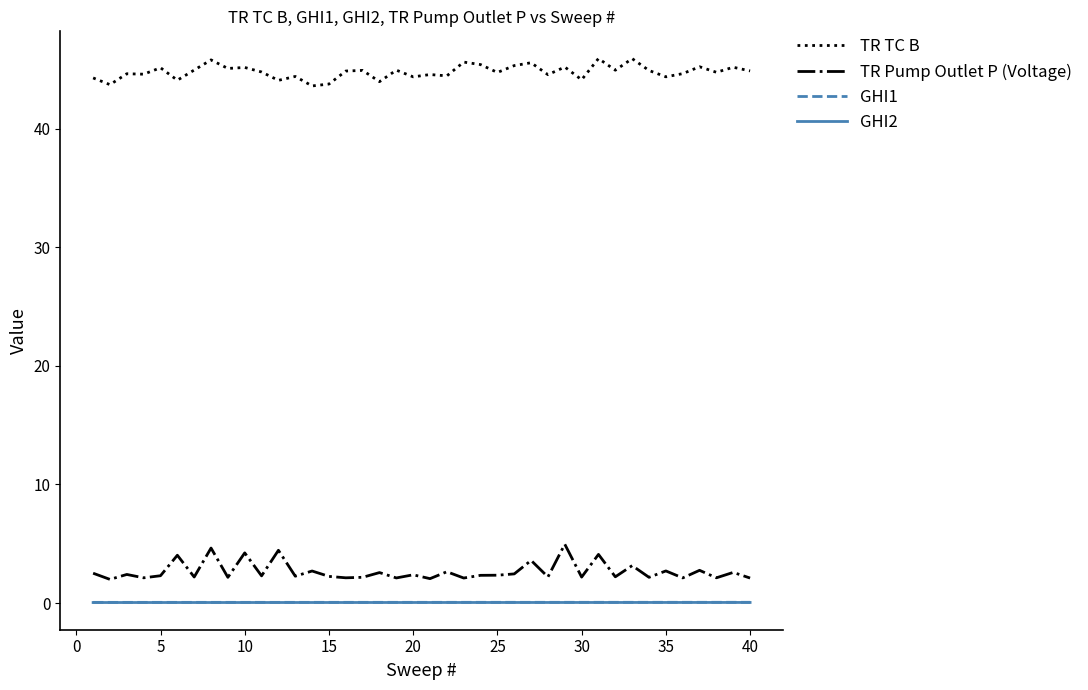

What is the lowest value of the TR Pump Outlet P (Voltage) series?

2.0